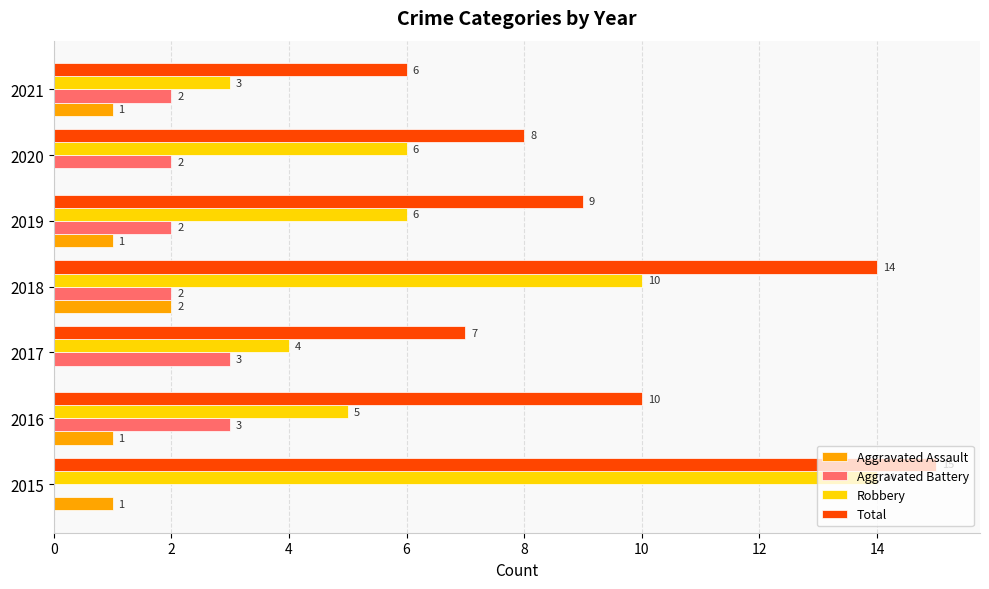

Which series has the largest range (max minus min)?

Robbery